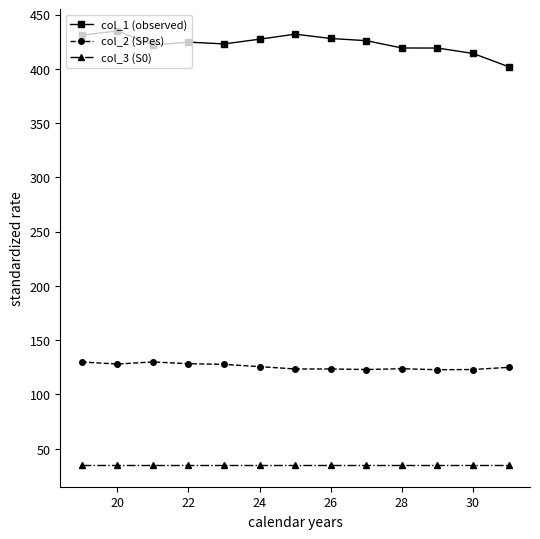

What is the value of the col_2 (SPes) point at the 13th from the left?

125.0